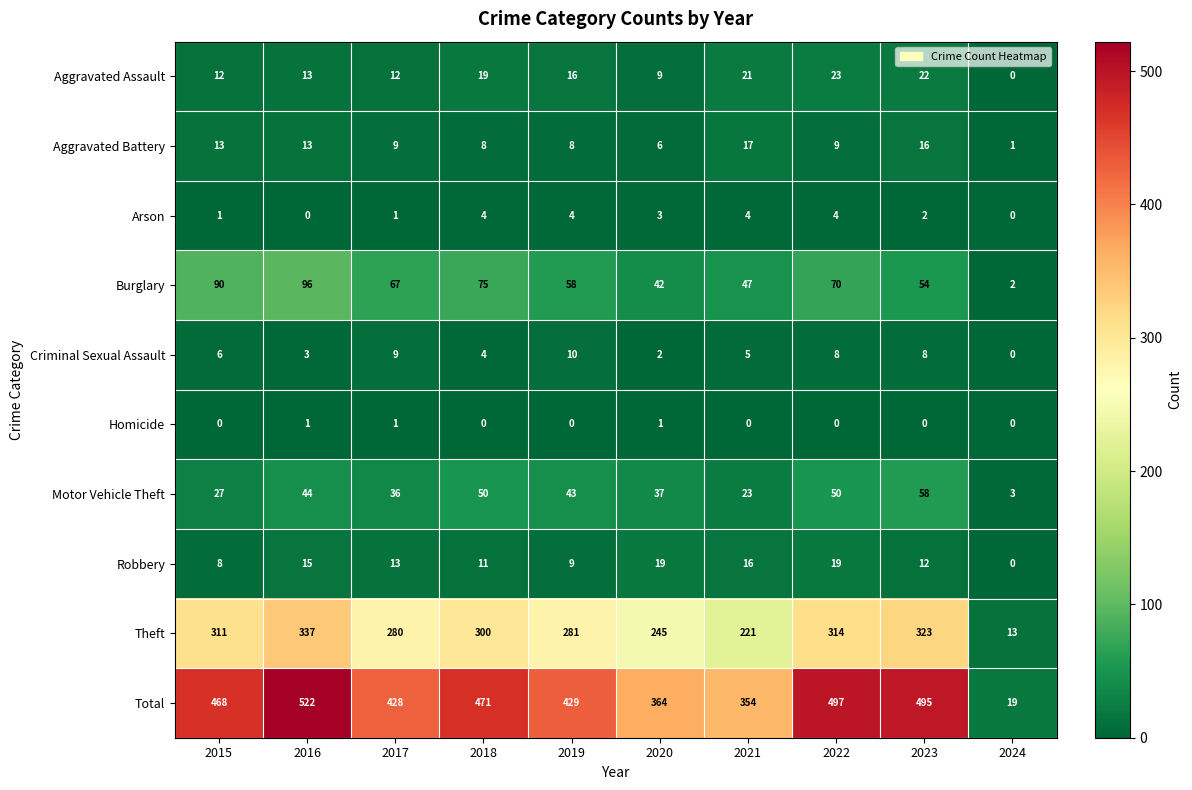

What is the sum of all Burglary values?

601